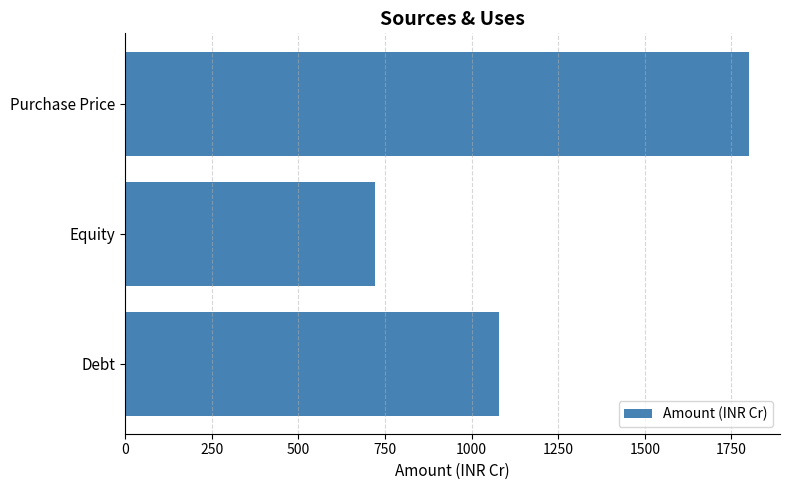

What is the sum of all values?

3600